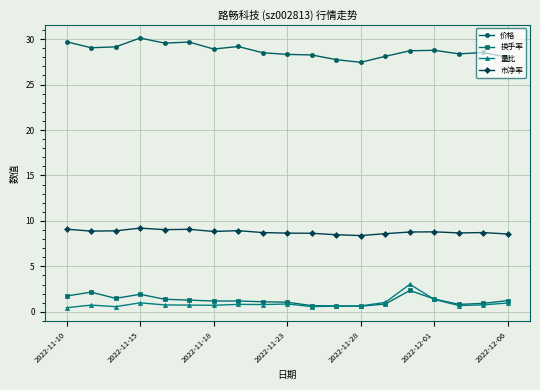

At how many categories does at least one series exceed 16?

19